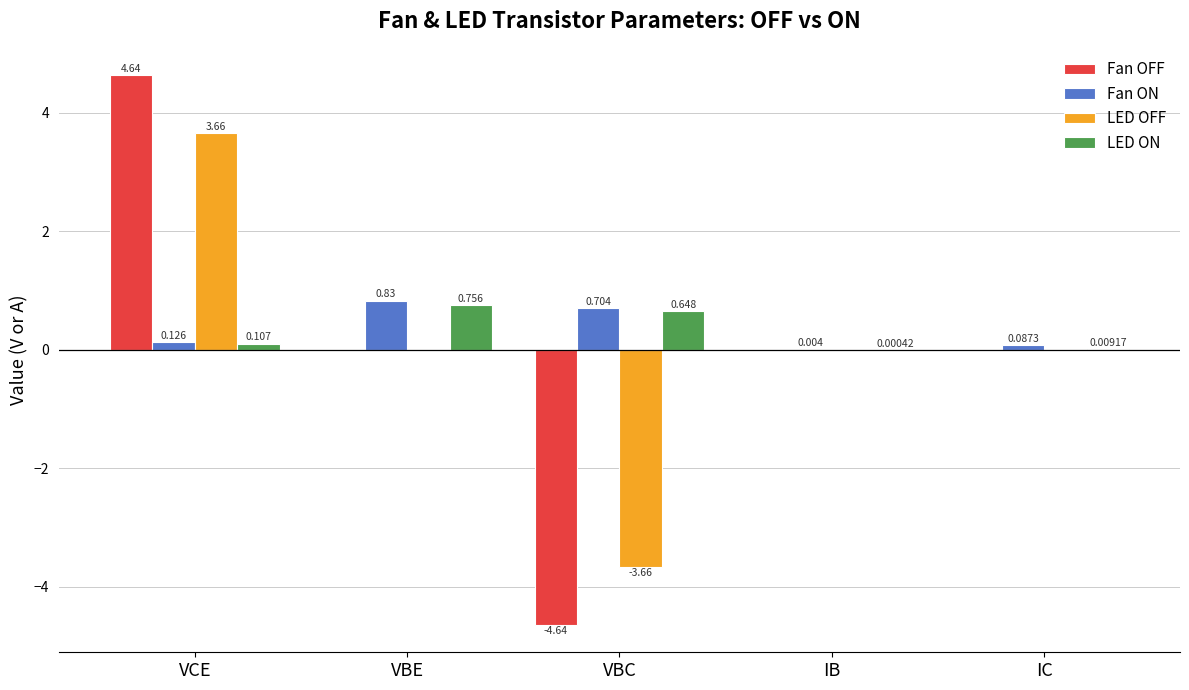

How many data points does each series have?

5